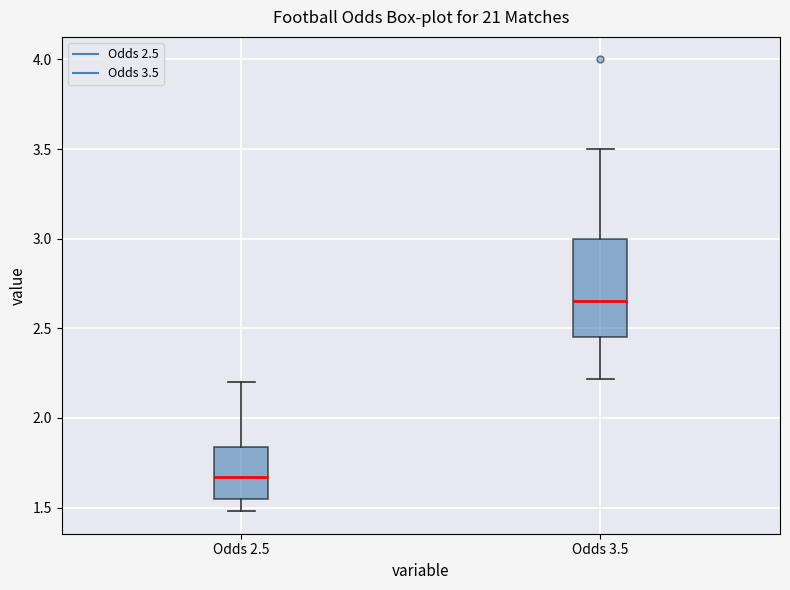

Reading left to right, transcribe this box plot: for each box, give where its median line is, the range the box spans, and where its two whiskers end, as read against the y-axis. The values are not printed on the chart, so give them approximately, as read against the axis.

Odds 2.5: median 1.65, box 1.55 to 1.85, whiskers 1.50 to 2.20
Odds 3.5: median 2.65, box 2.45 to 3.00, whiskers 2.20 to 3.50